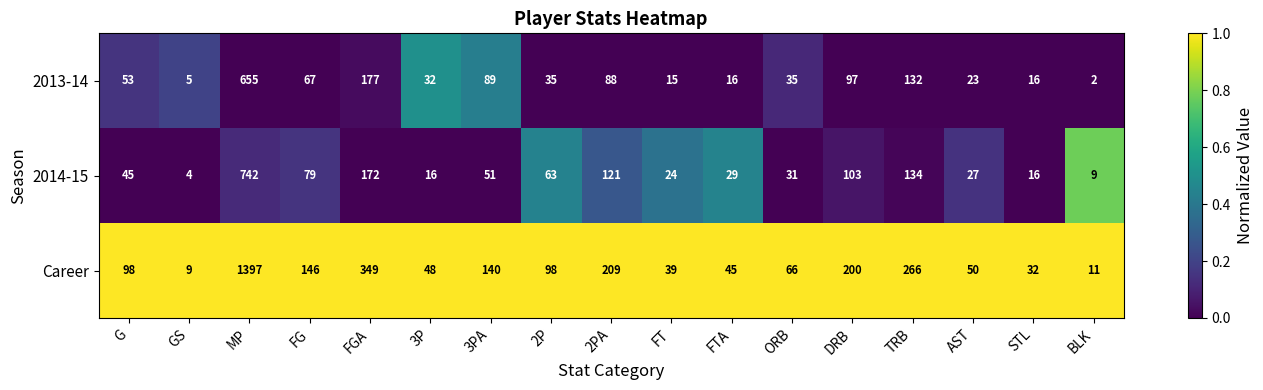

What is the maximum value for 2014-15?

742